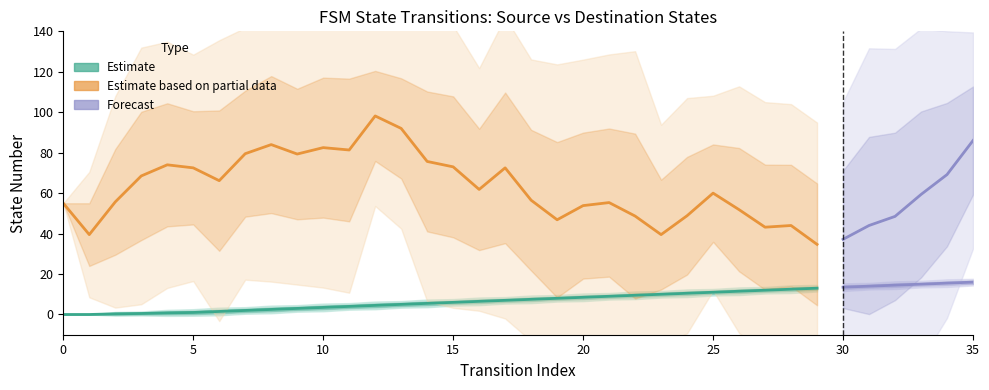

At which category is the sum across all series the highest?

12